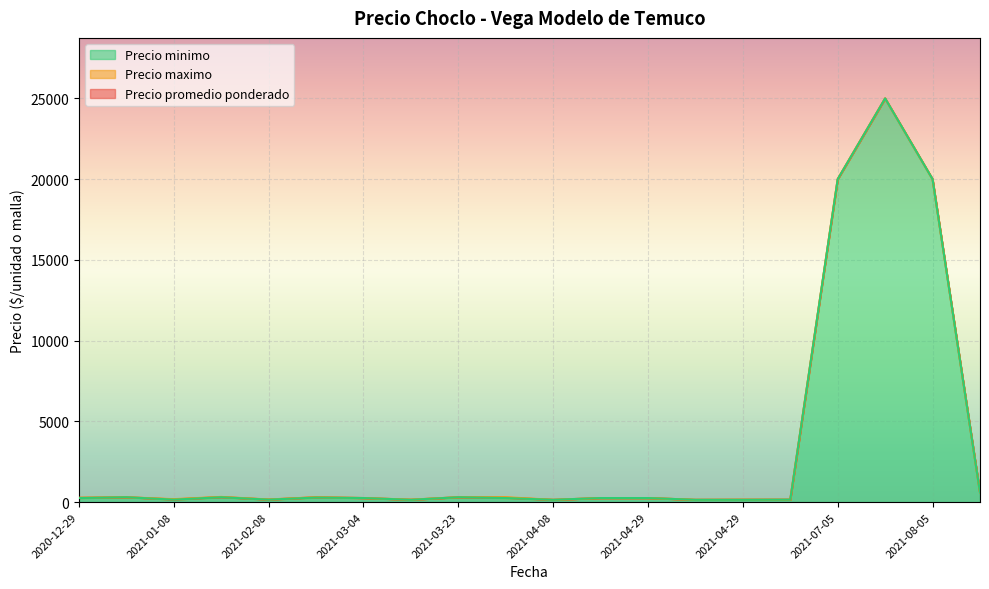

Is the value of Precio maximo at 2021-03-04 greater than the value of Precio promedio ponderado at 2021-05-19?

Yes